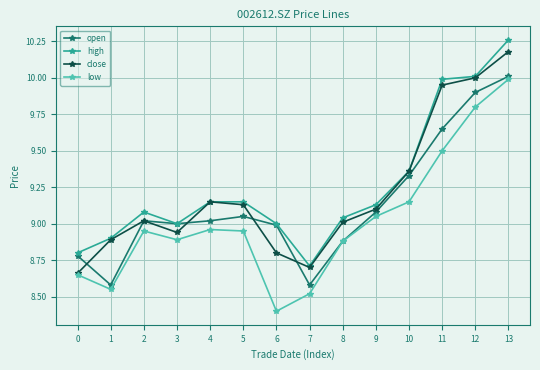

At which category does high reach its first local peak?

2